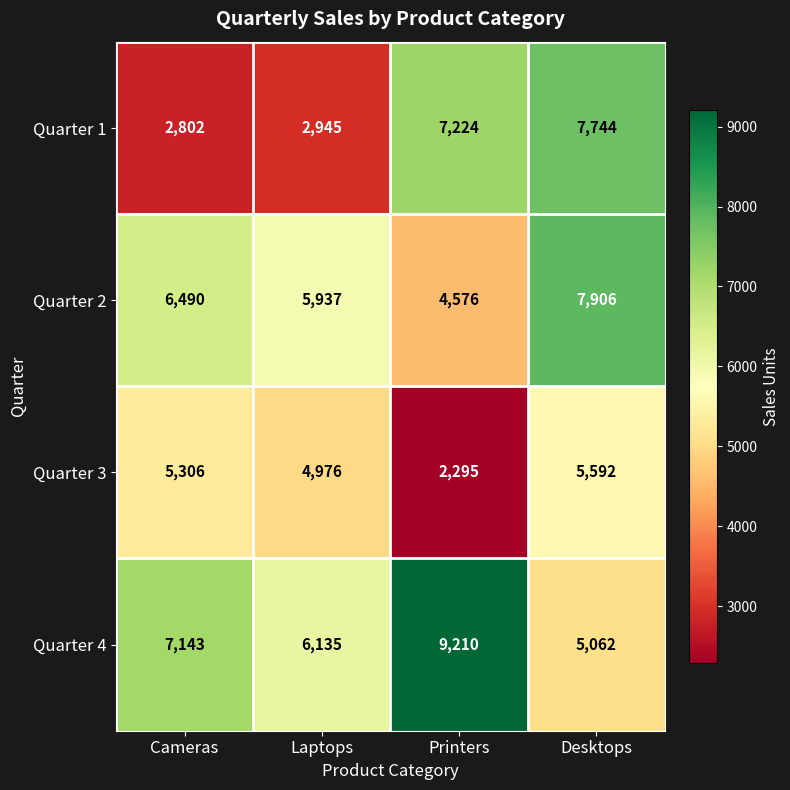

List the series in order of their overall mean, highest first.

Quarter 4, Quarter 2, Quarter 1, Quarter 3